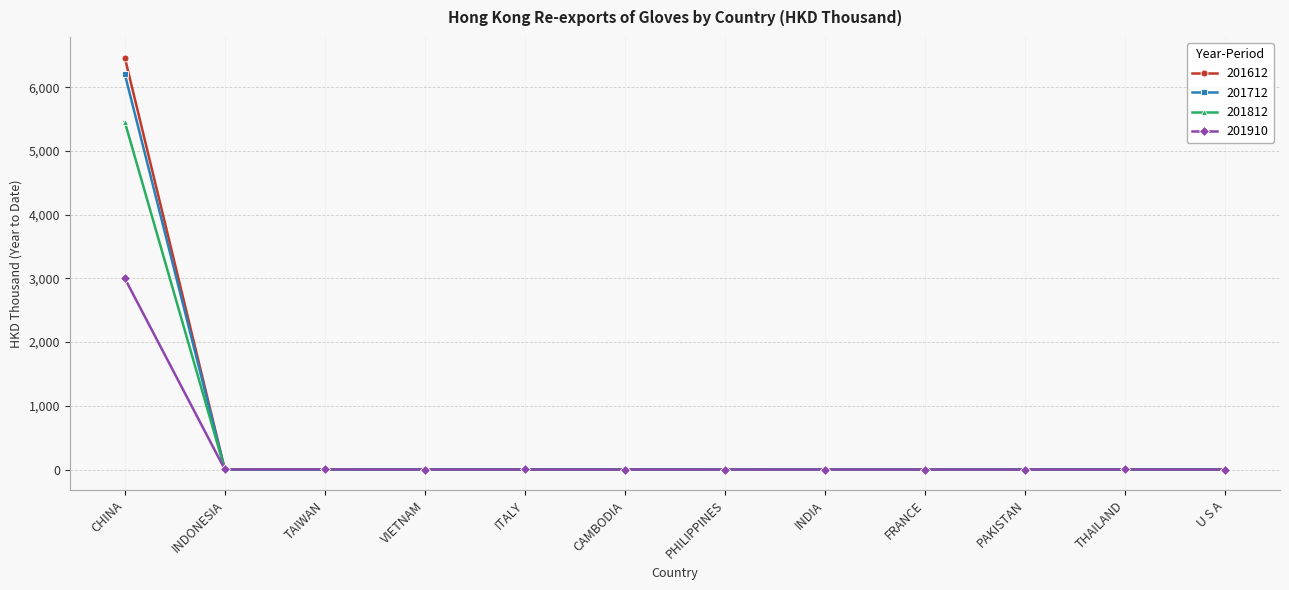

Rank the series by their maximum value, from lowest to highest.

201910, 201812, 201712, 201612